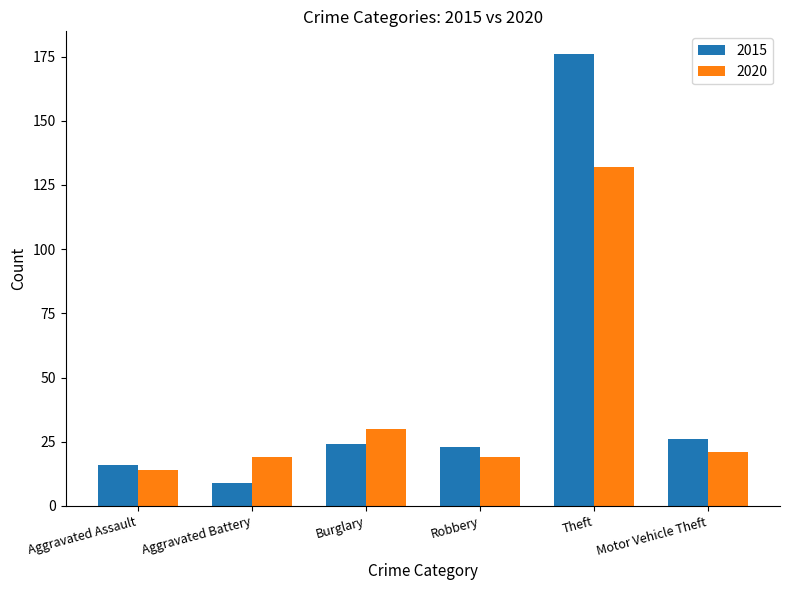

True or false: 2020 has a value of 30 at Burglary.

True